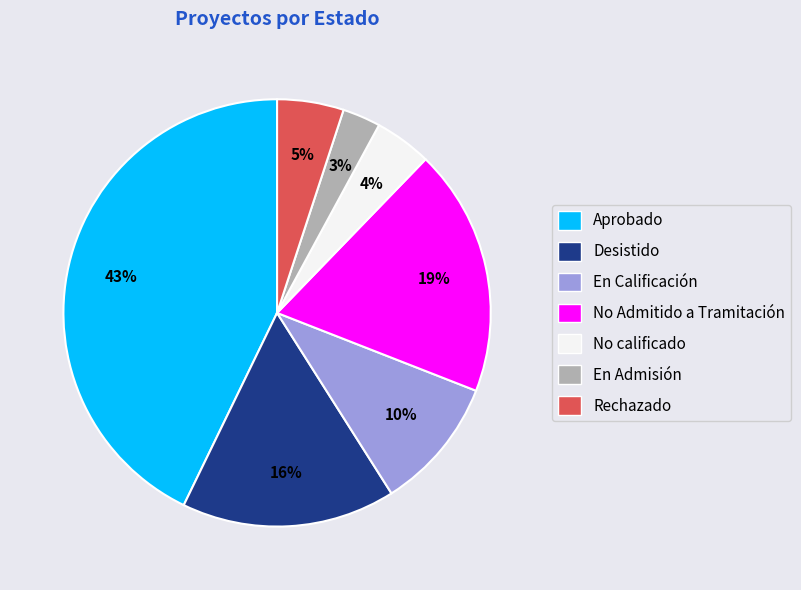

What is the smallest slice in the pie chart?

En Admisión